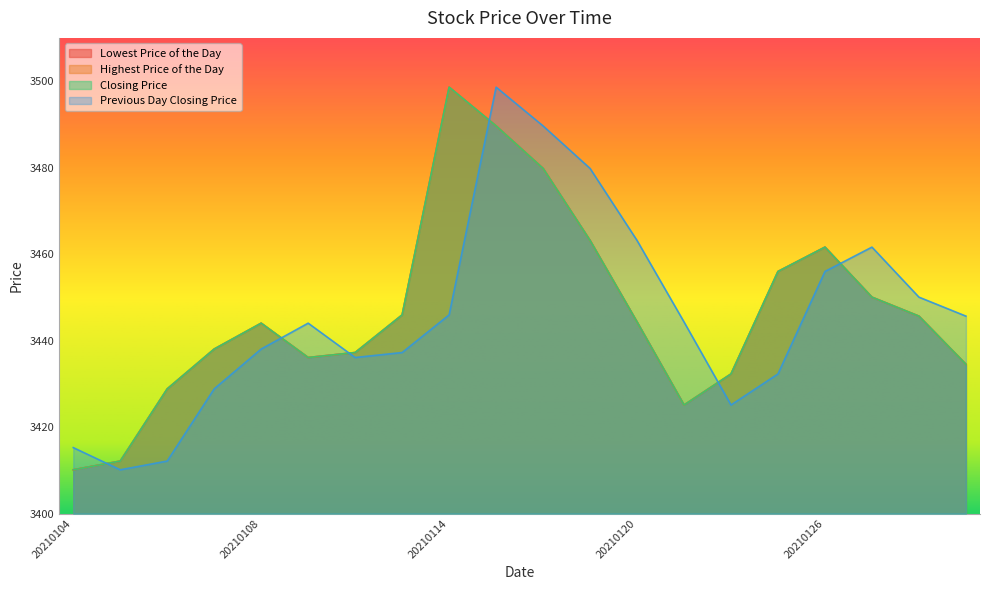

Where is the first local minimum for Lowest Price of the Day?

20210111